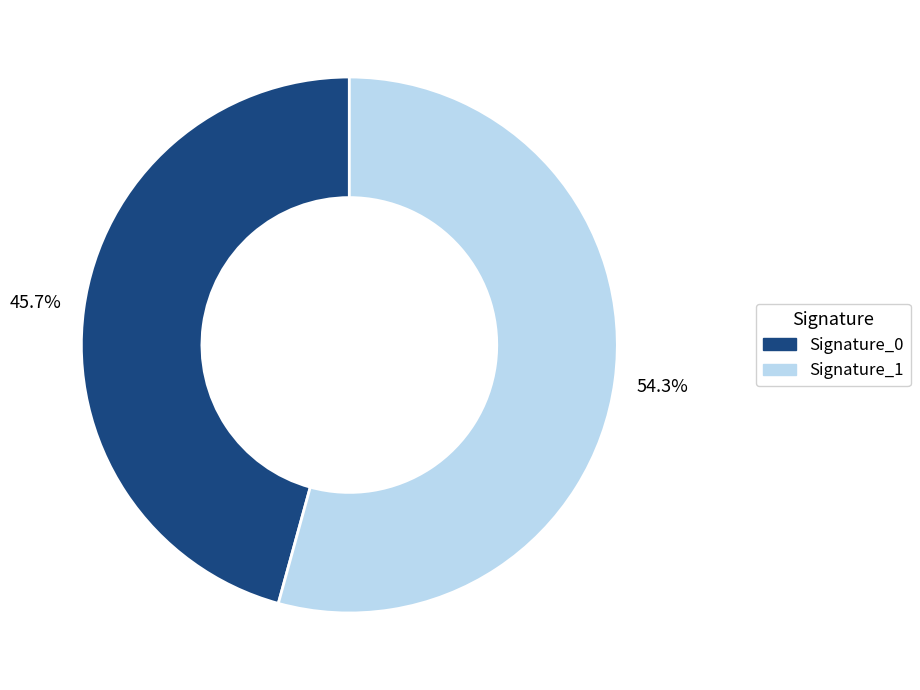

Which slice is the largest?

Signature_1